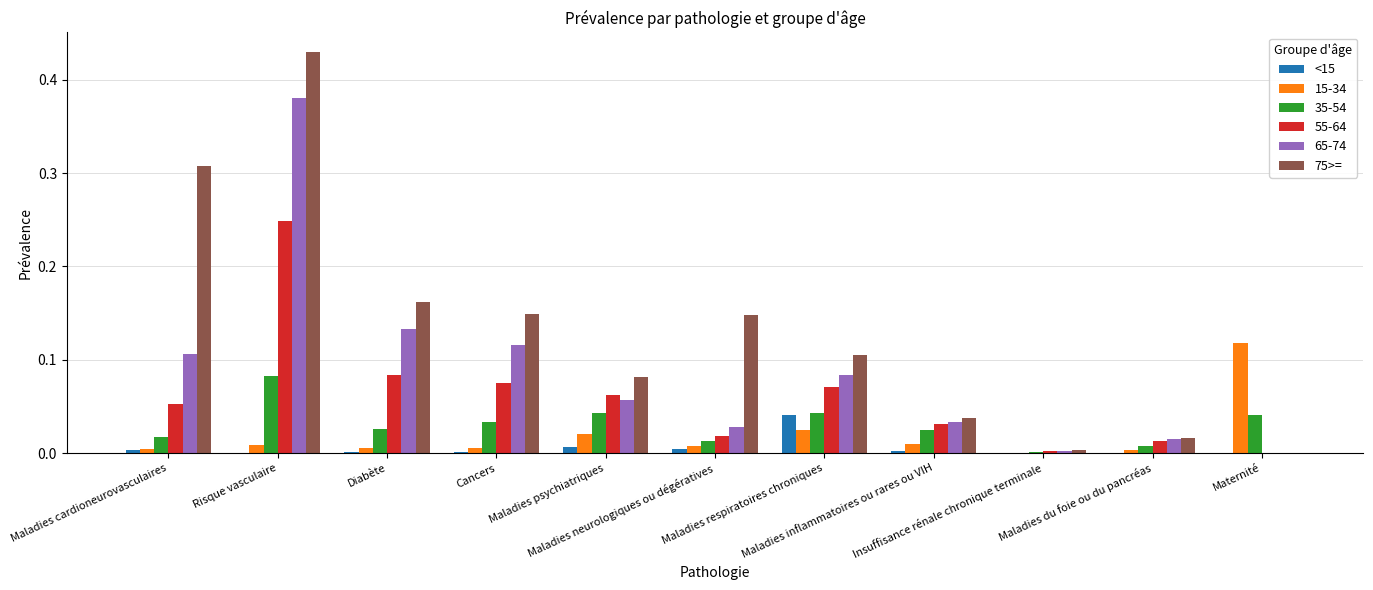

Which series has the largest total across all categories?

75>=